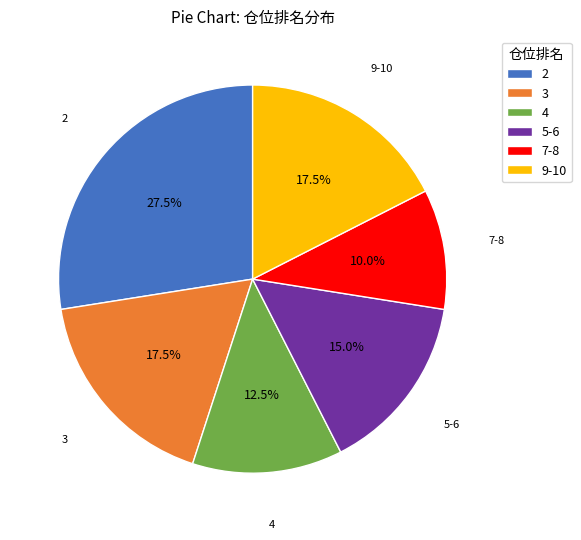

Count the number of slices in the pie.

6